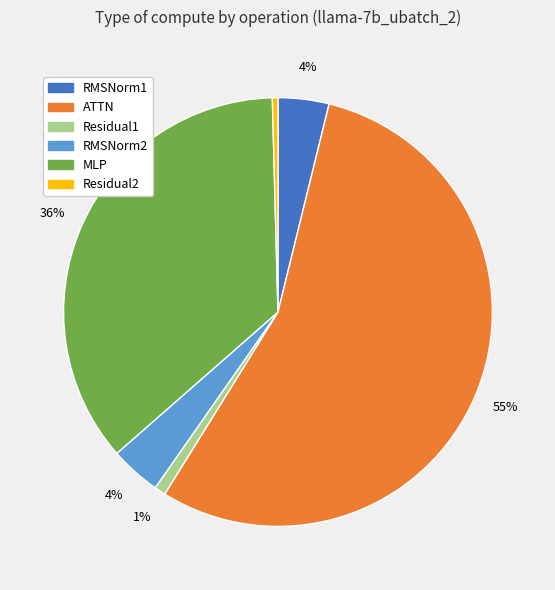

The Residual1 slice represents 1% of the pie. True or false?

True